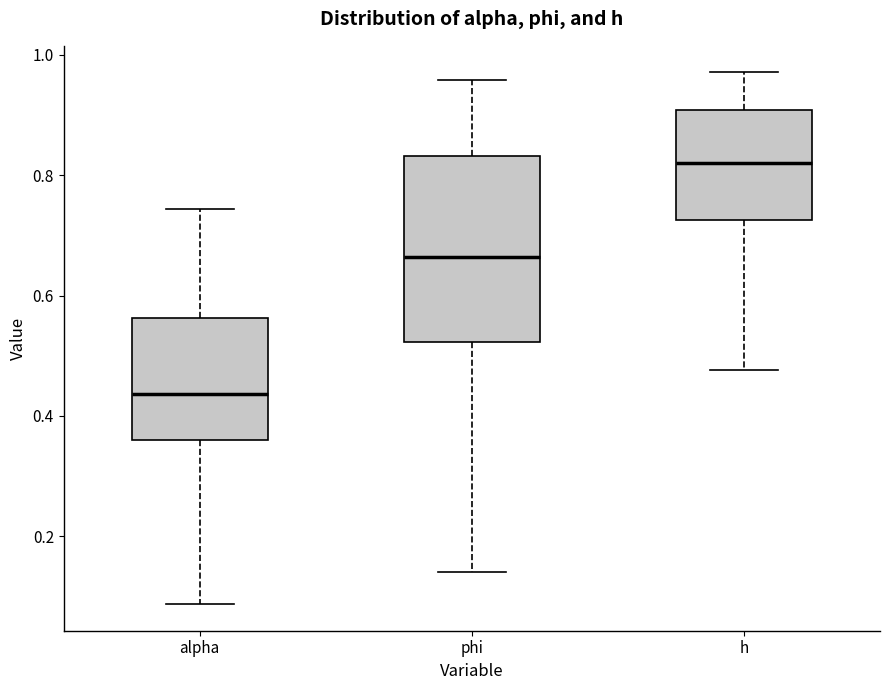

Reading left to right, read every box against the y-axis: the position of its median line, the range the box covers, and the ends of its whiskers. The values are not printed on the chart, so give them approximately, as read against the axis.

alpha: median 0.44, box 0.36 to 0.56, whiskers 0.08 to 0.74
phi: median 0.66, box 0.52 to 0.84, whiskers 0.14 to 0.96
h: median 0.82, box 0.72 to 0.90, whiskers 0.48 to 0.98